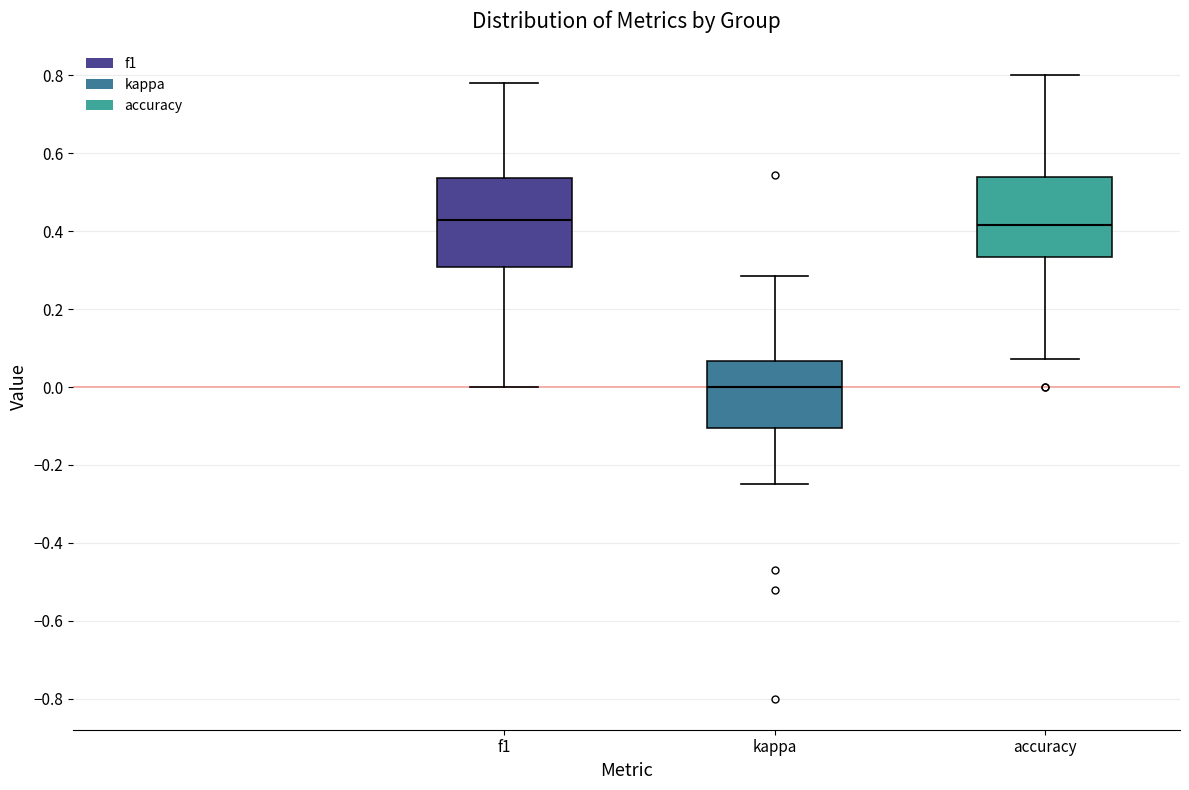

Reading left to right, read every box against the y-axis: the position of its median line, the range the box covers, and the ends of its whiskers. The values are not printed on the chart, so give them approximately, as read against the axis.

f1: median 0.42, box 0.30 to 0.54, whiskers 0.00 to 0.78
kappa: median 0.00, box -0.10 to 0.06, whiskers -0.24 to 0.28
accuracy: median 0.42, box 0.34 to 0.54, whiskers 0.08 to 0.80